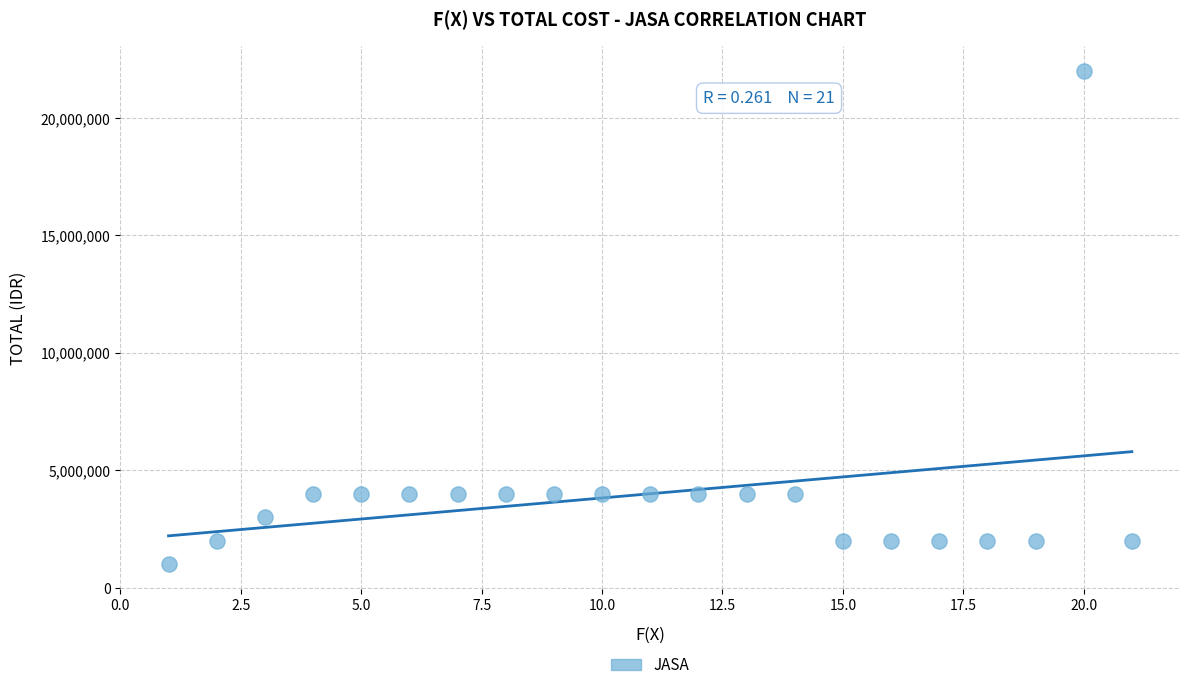

What is the range of X values (max minus min)?

20